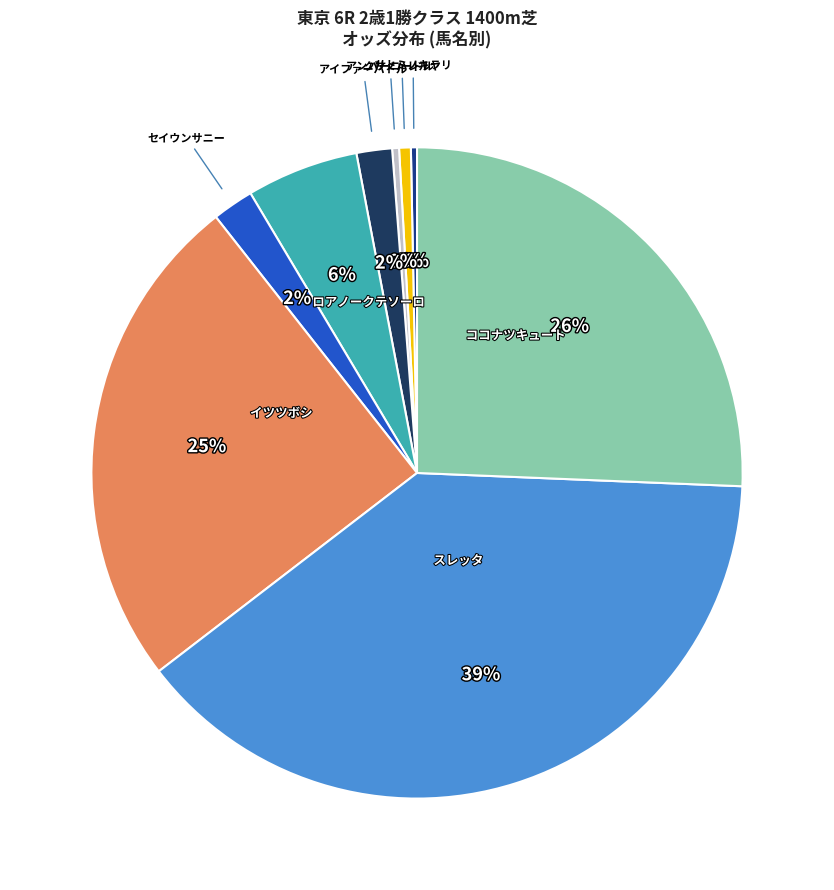

Count the number of slices in the pie.

9